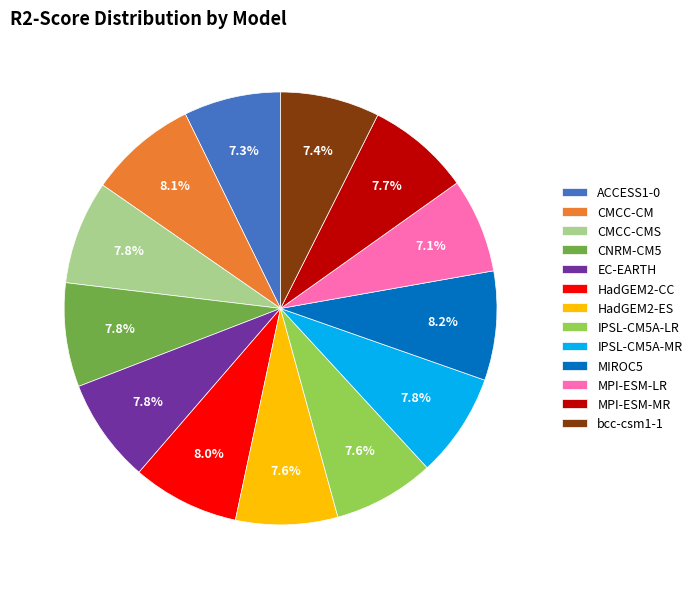

Is there a majority slice in this chart?

No